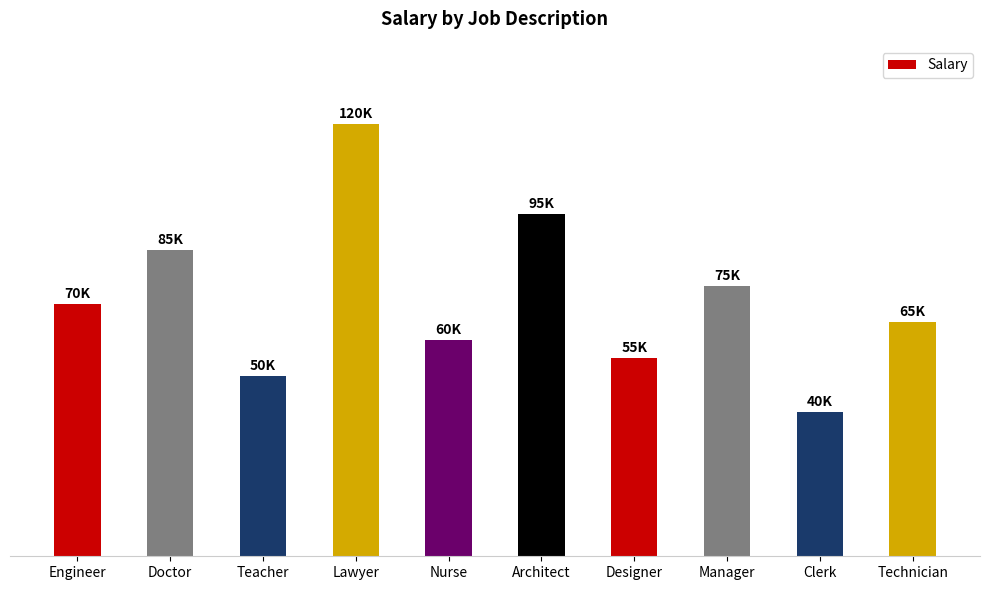

Rank the categories by value from highest to lowest.

Lawyer, Architect, Doctor, Manager, Engineer, Technician, Nurse, Designer, Teacher, Clerk